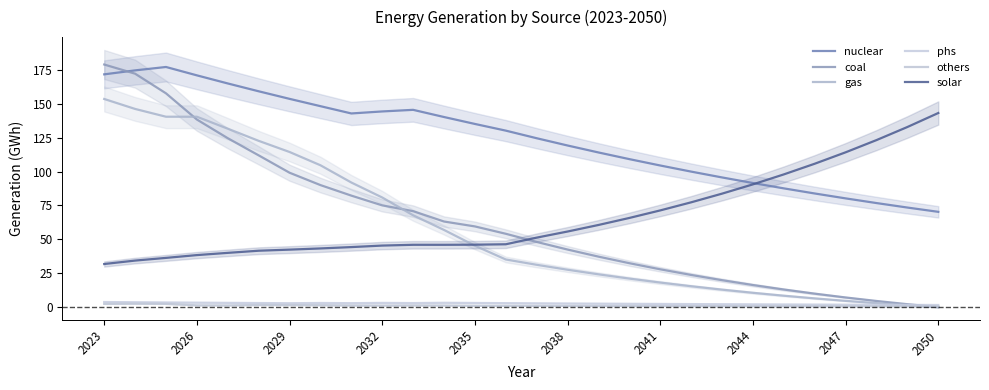

What is the difference between the maximum and second lowest values in the solar series?

108.8